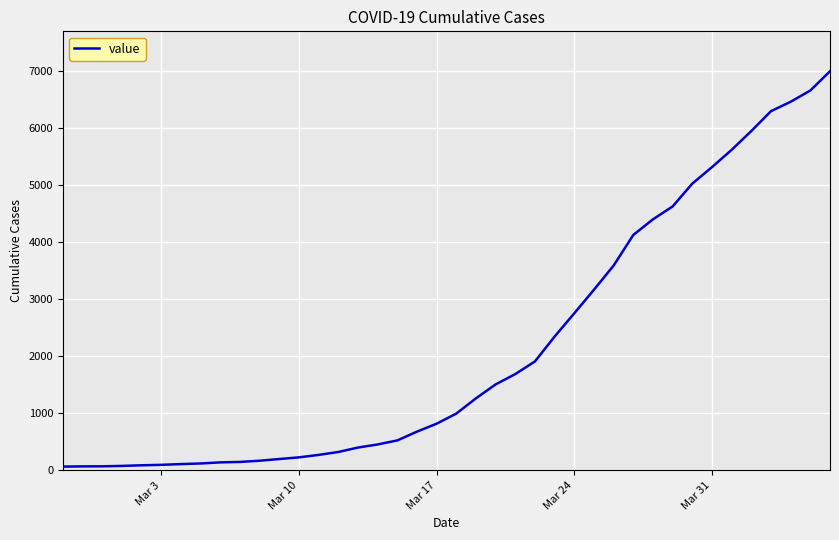

What is the maximum value shown in the chart?

6995